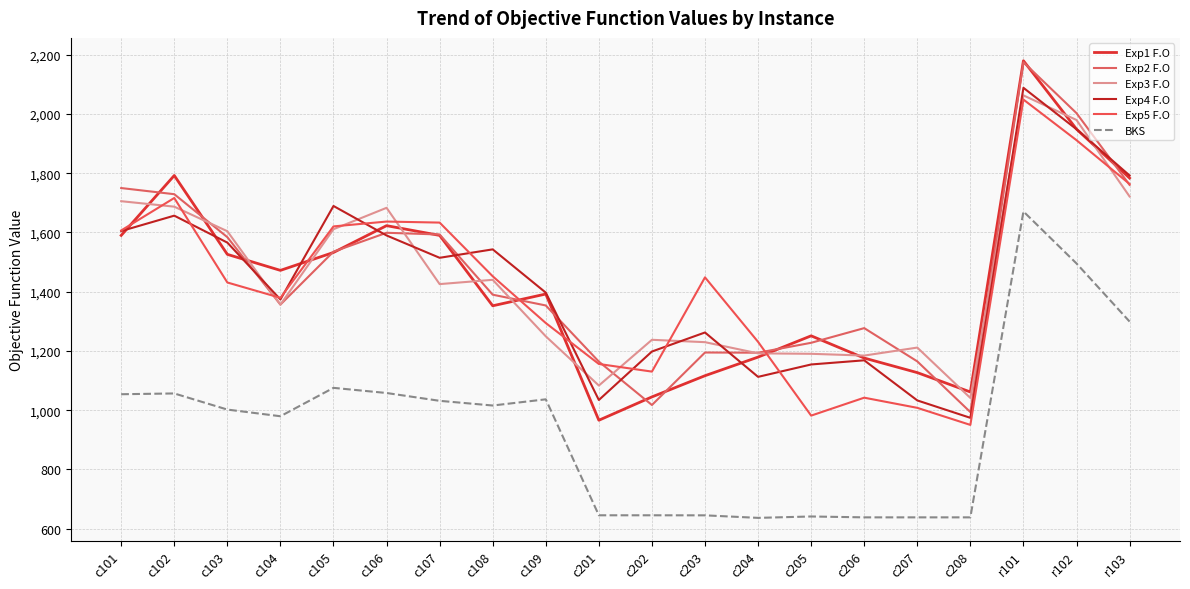

At which category is the sum across all series the highest?

r101